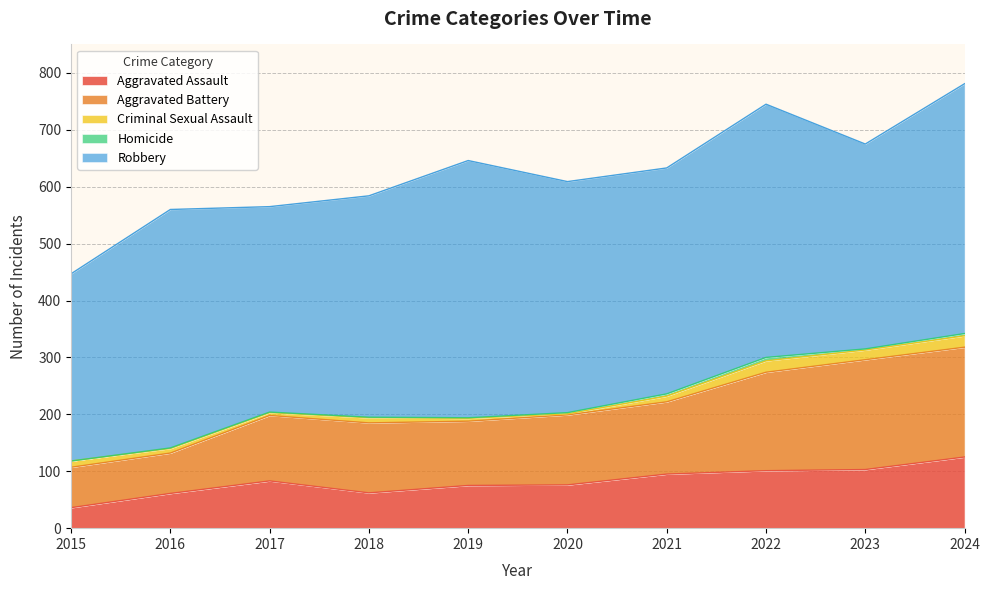

The value of Robbery at 2020 is 670. True or false?

False